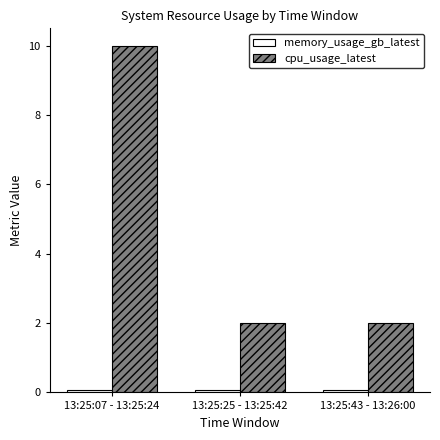

The value of cpu_usage_latest at 13:25:25 - 13:25:42 is 2.0. True or false?

True